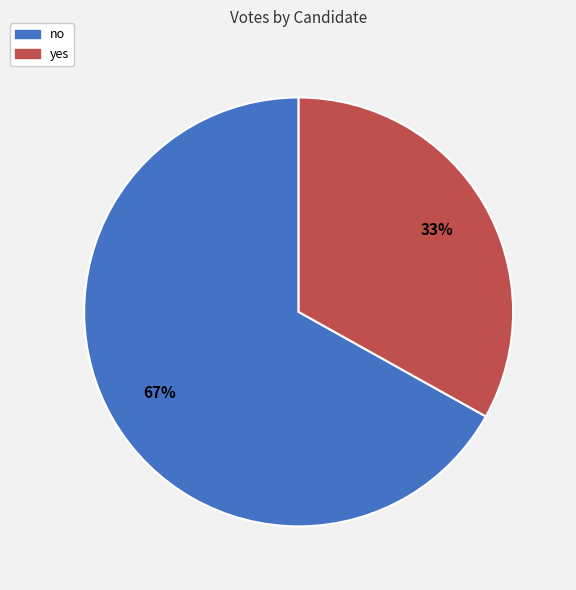

Which slice is the largest?

no